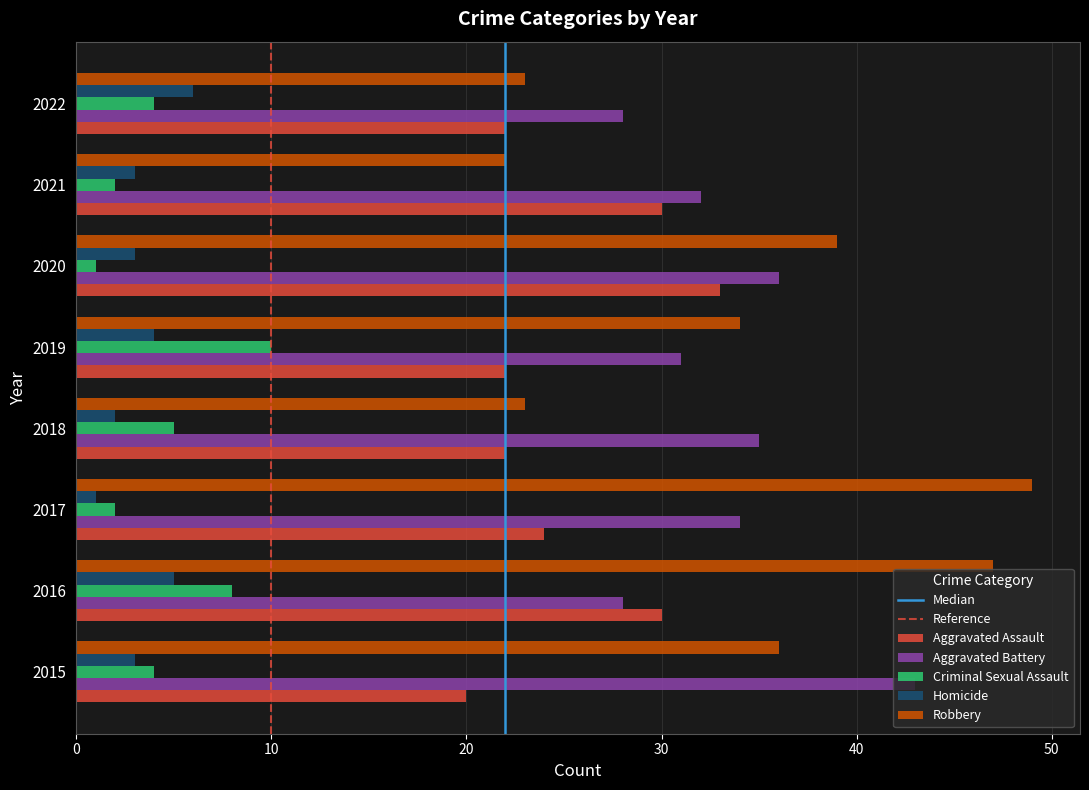

What is the difference between the highest and lowest values at 2018?

33